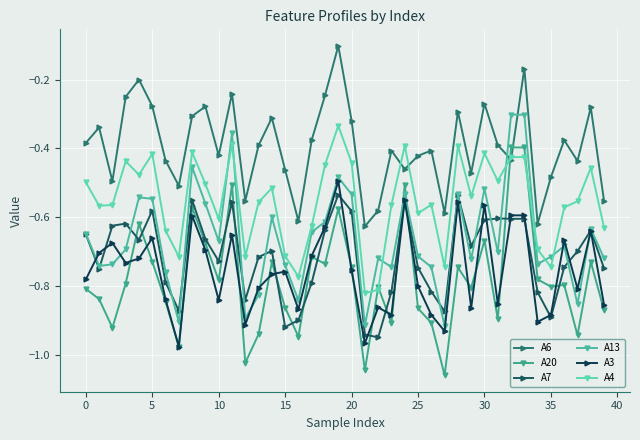

In A6, how many points are higher than both neighbors (excluding endpoints)?

13